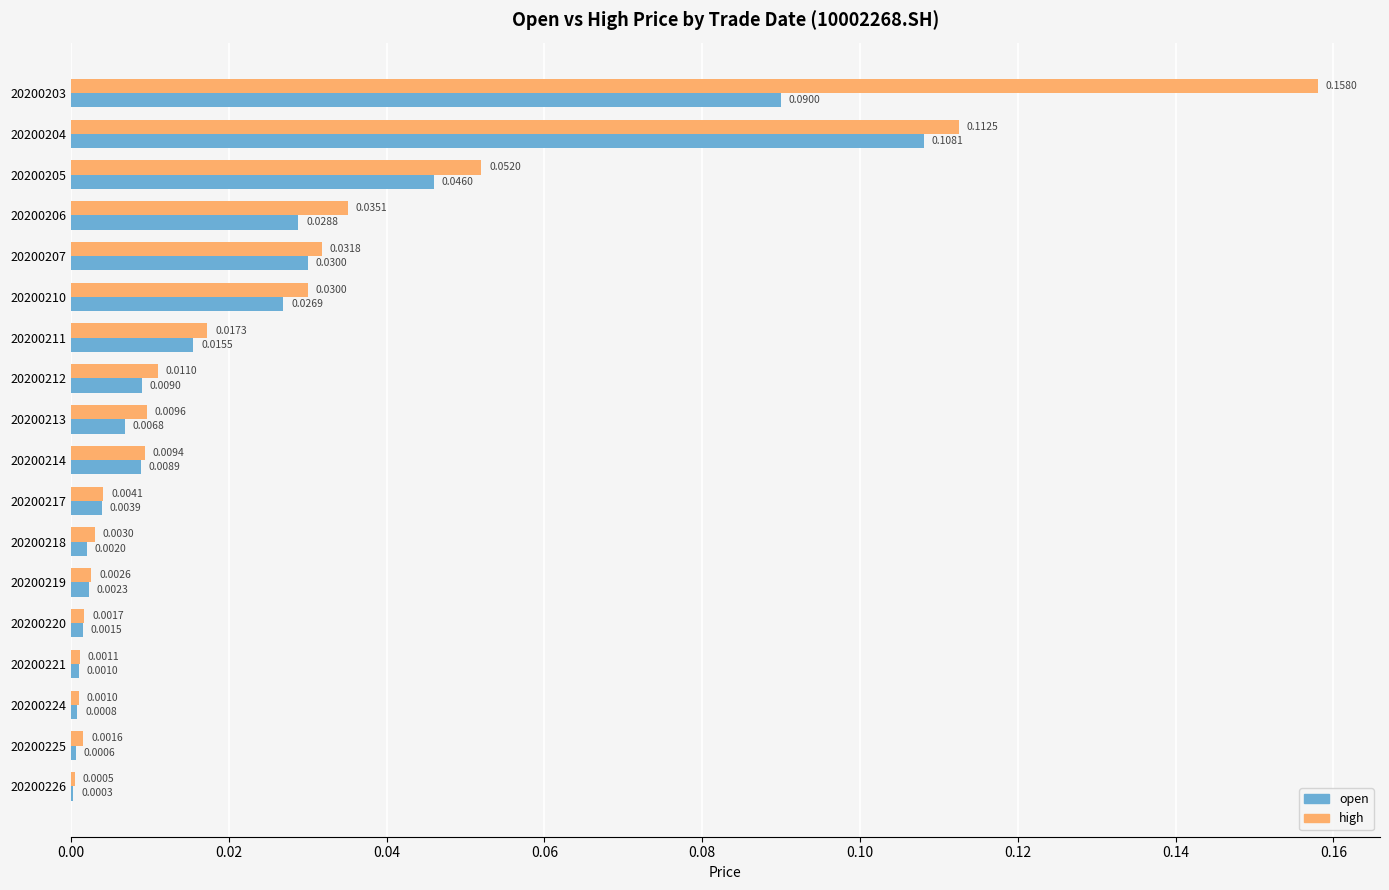

What is the sum of all open values?

0.4